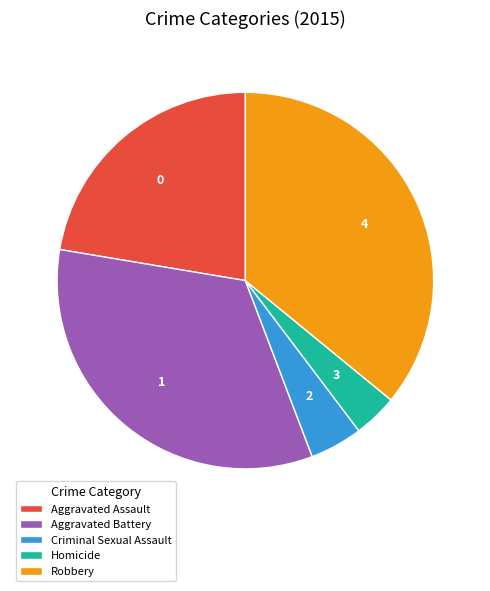

Between Criminal Sexual Assault and Aggravated Battery, which is larger?

Aggravated Battery